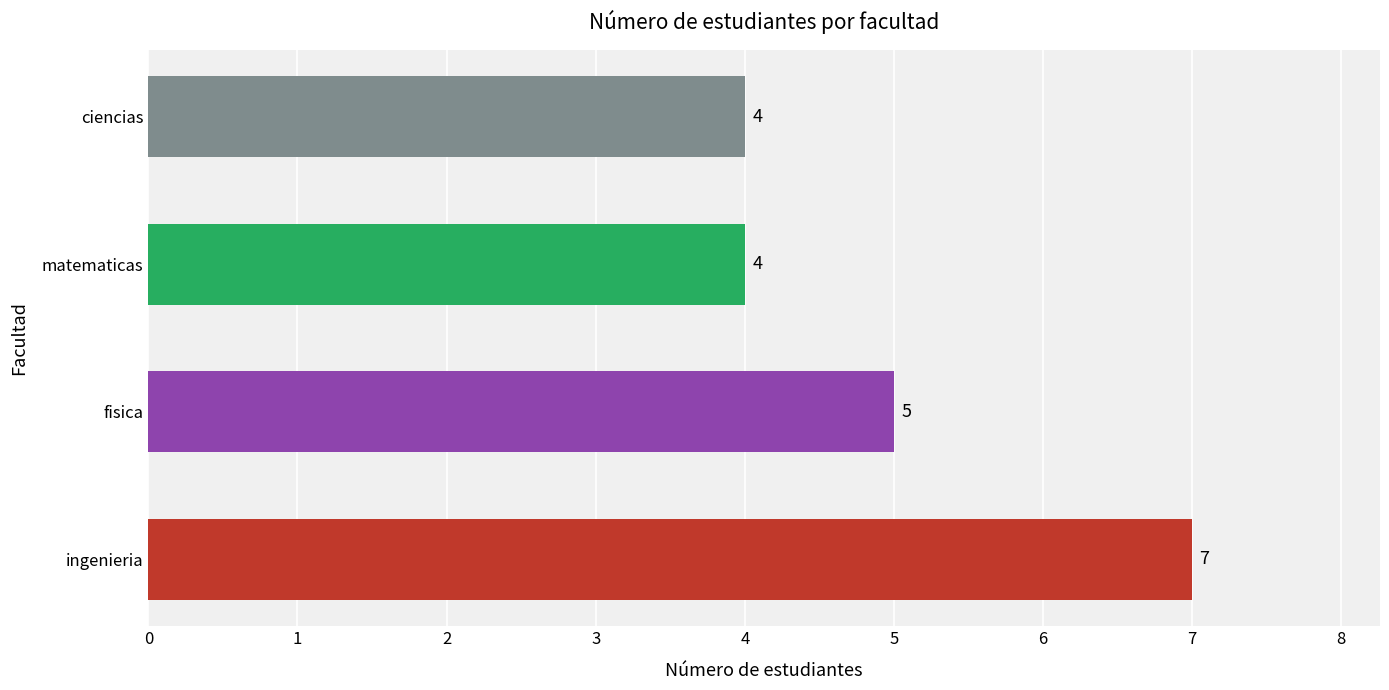

What is the smallest value displayed?

4